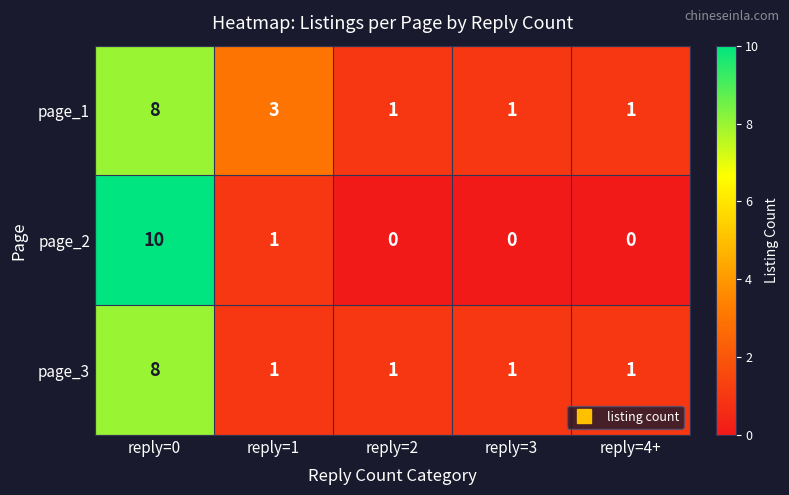

The page_2 series shows 6 at reply=0. True or false?

False